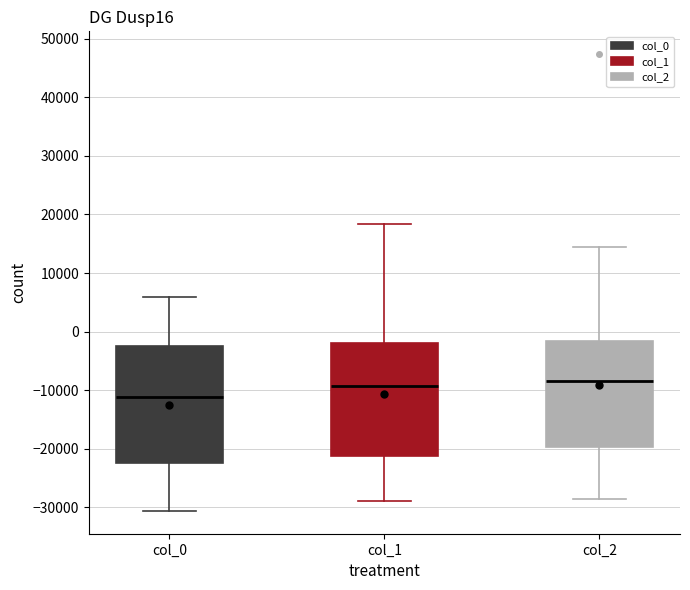

Where does the lower whisker of the box for col_1 end on the y-axis? The values are not printed on the chart, so give them approximately, as read against the axis.

-29000